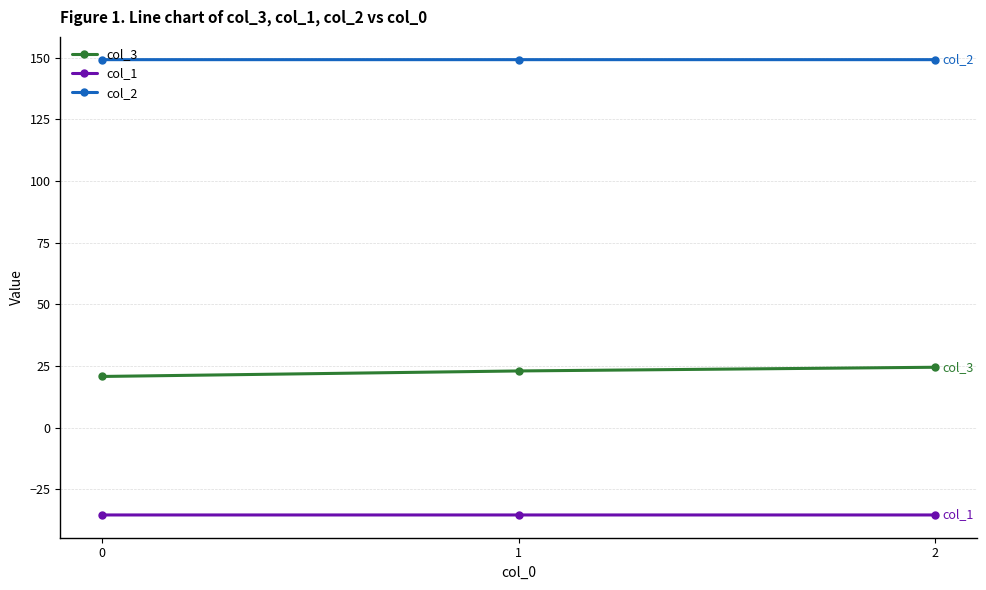

What is the approximate value of col_1 at 1?

-35.4